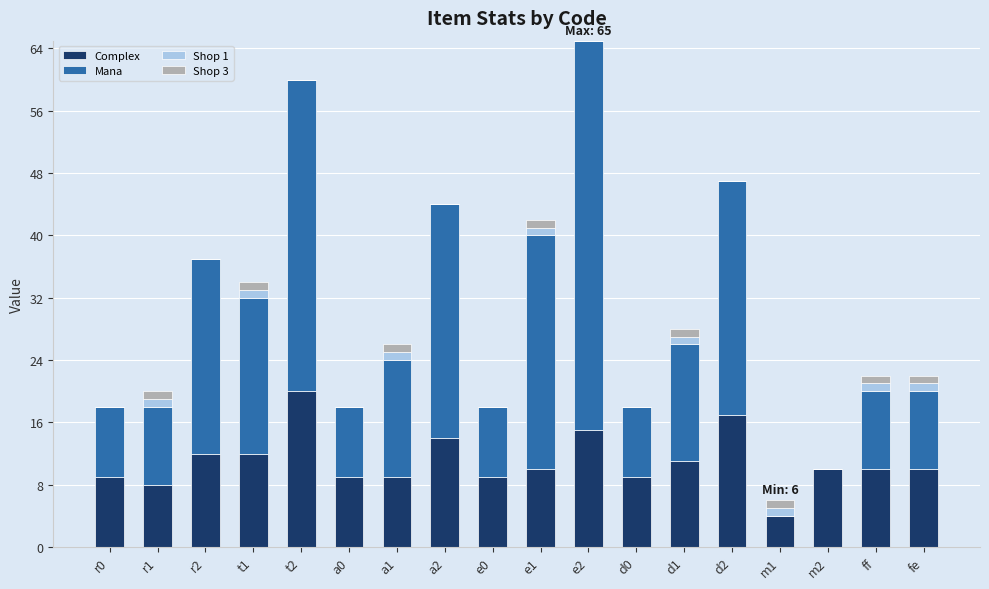

What is the total value across all series at d2?

47